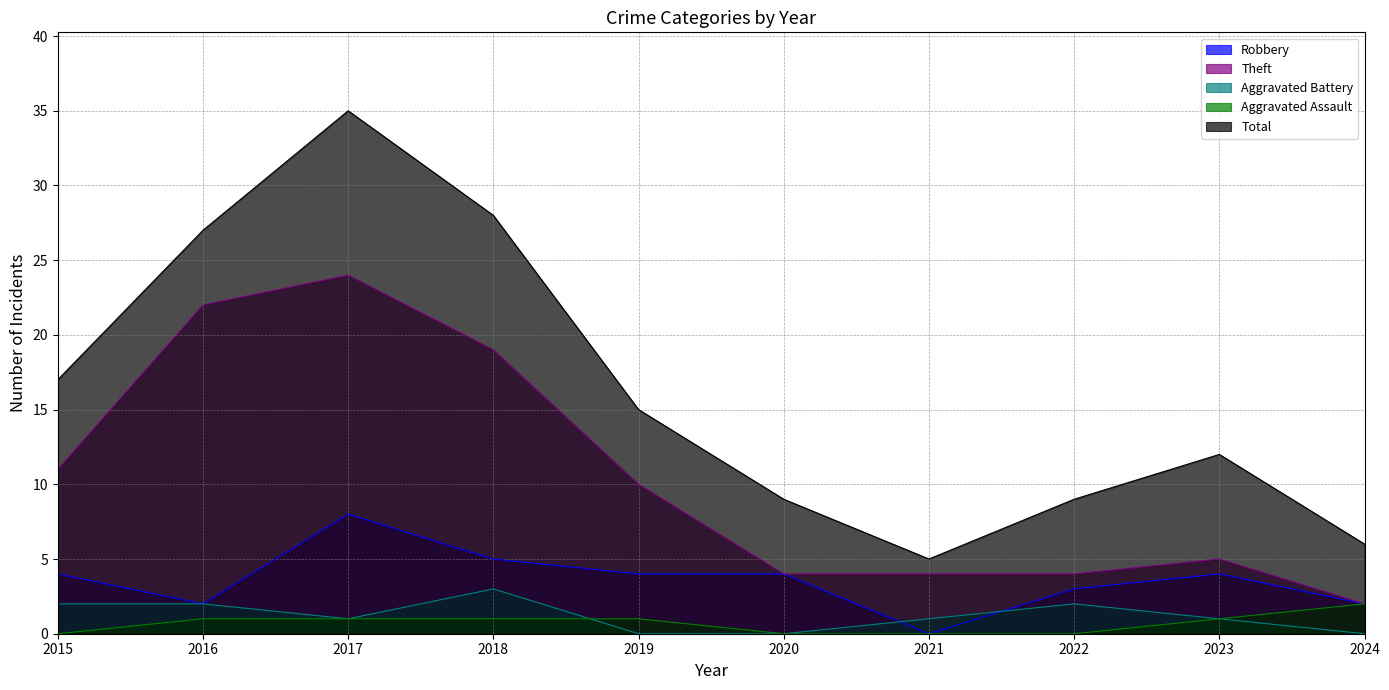

What is the sum of all Aggravated Assault values?

7